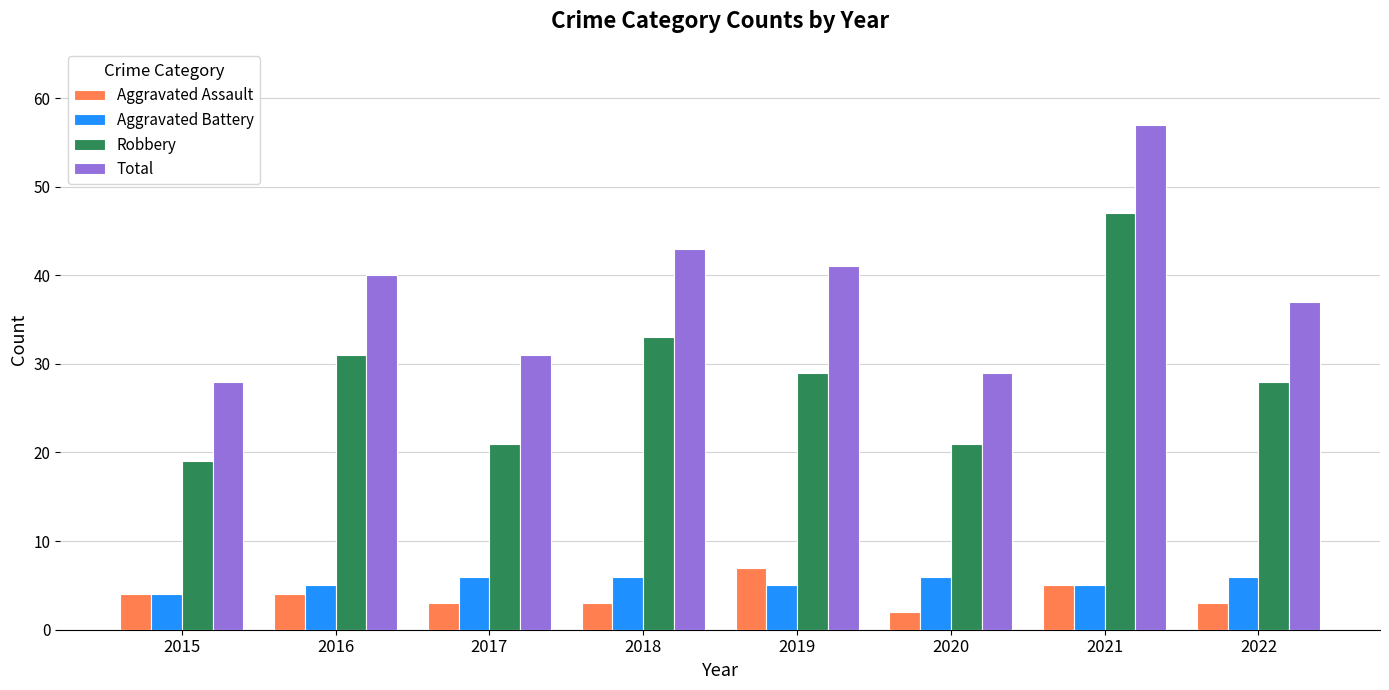

At which category does the chart reach its peak across all series?

2021